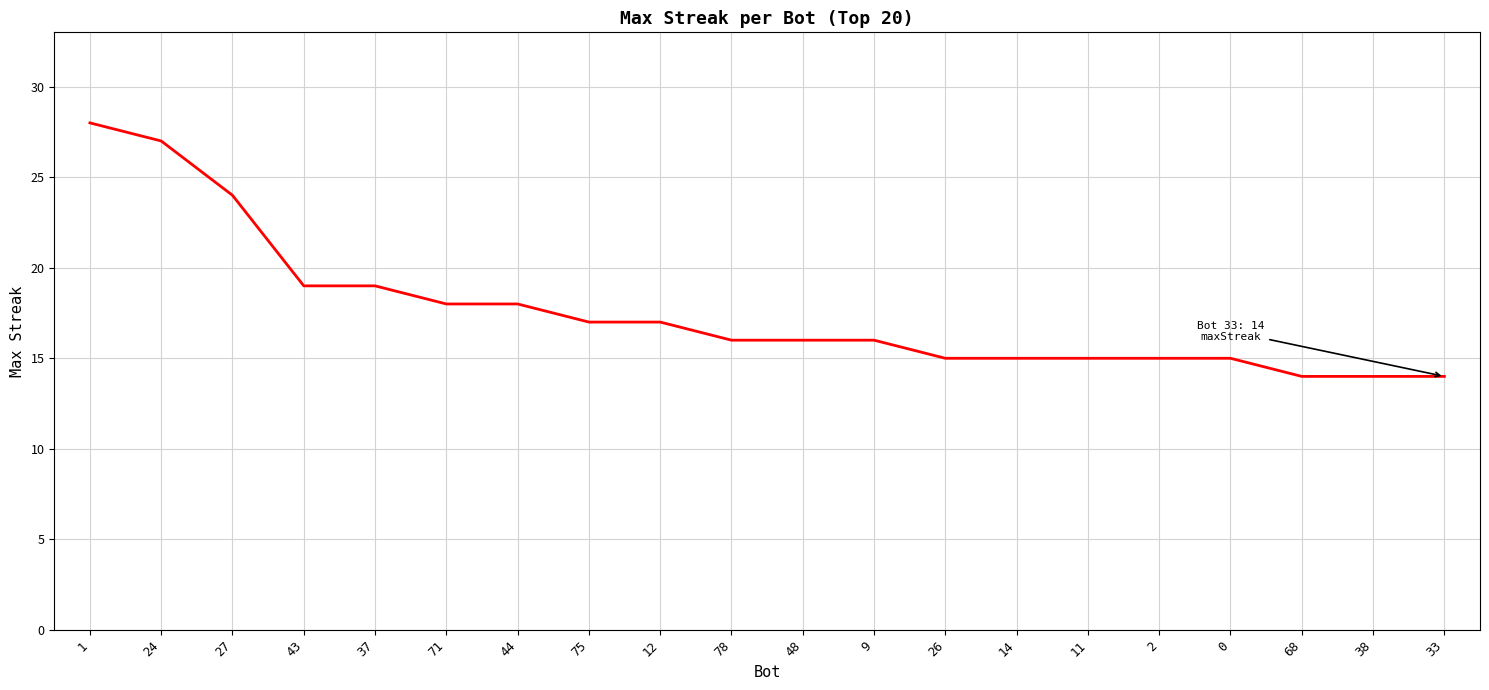

Reading left to right, what are all the values shown in this chart?

1=28	24=27	27=24	43=19	37=19	71=18	44=18	75=17	12=17	78=16	48=16	9=16	26=15	14=15	11=15	2=15	0=15	68=14	38=14	33=14